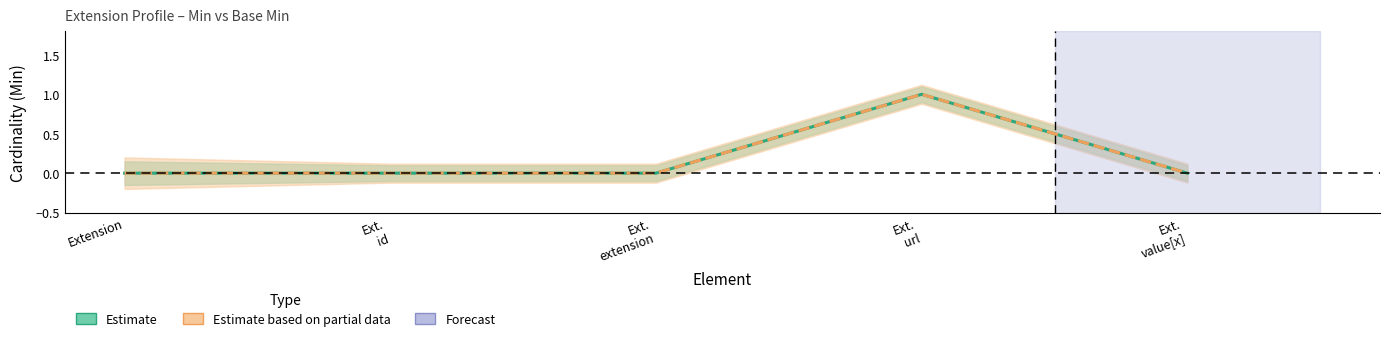

Is the value of Base Min at Ext. extension greater than the value of Min at Ext. id?

No